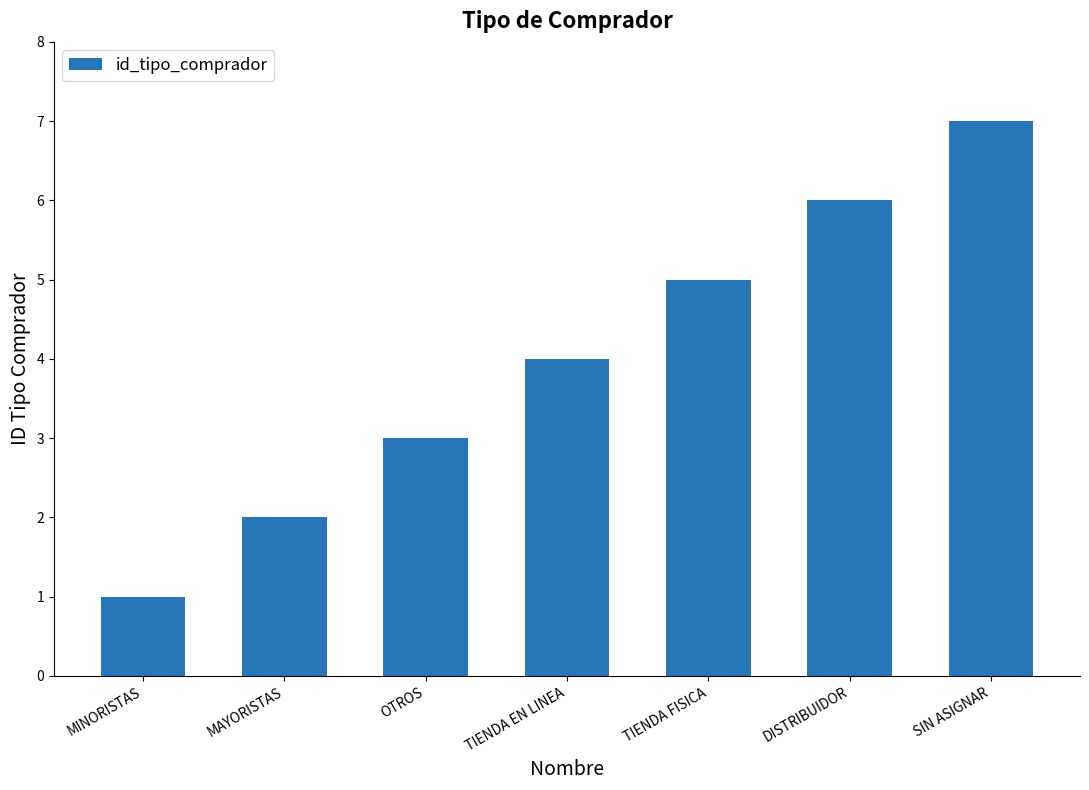

Reading right to left, what are all the values shown in this chart?

7	6	5	4	3	2	1